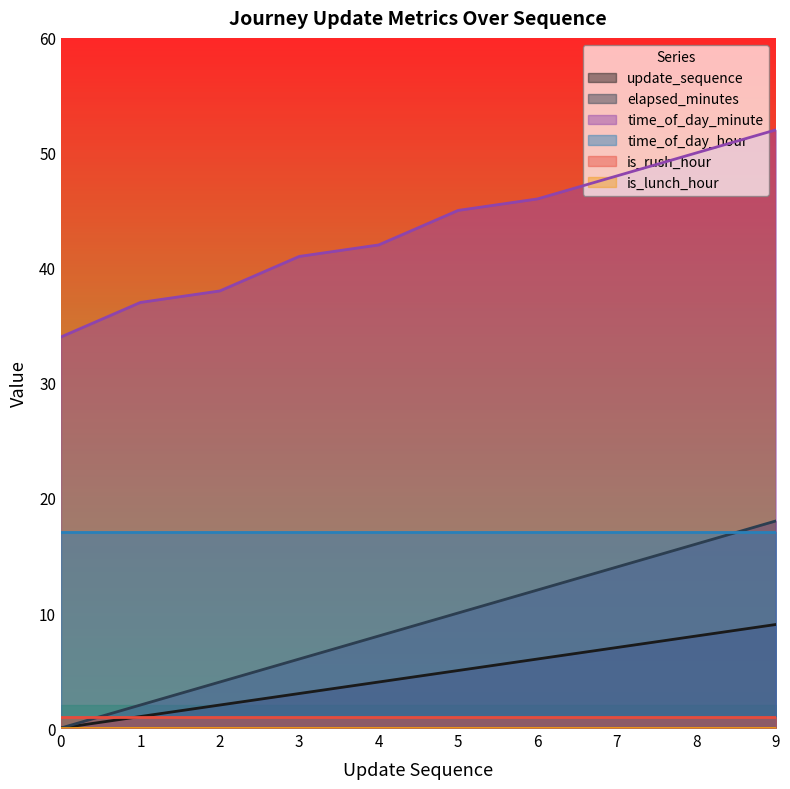

Is the value of time_of_day_minute at 1 greater than the value of elapsed_minutes at 1?

Yes